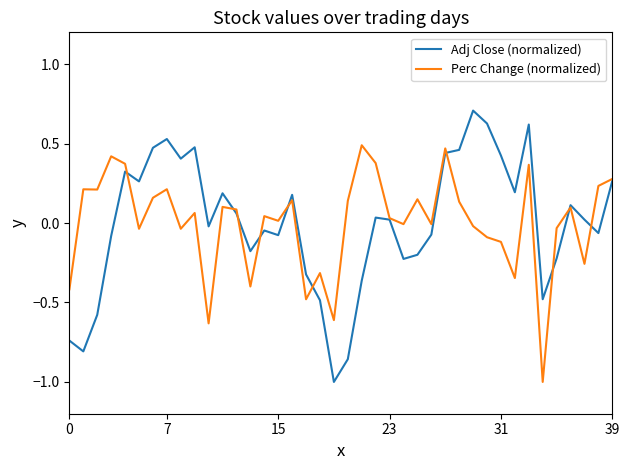

Which series has the widest spread of values?

Adj Close (normalized)